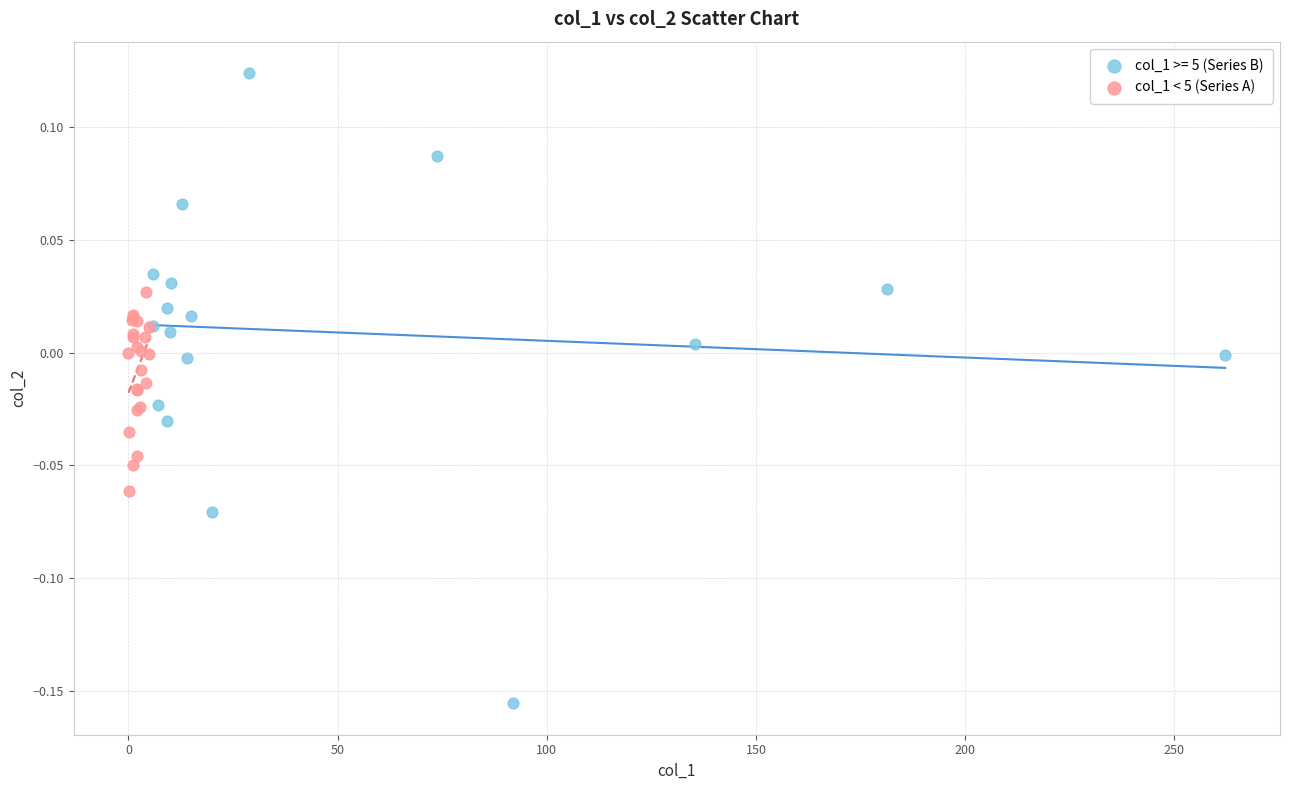

Which series has the largest Y range (max minus min)?

col_1 >= 5 (Series B)